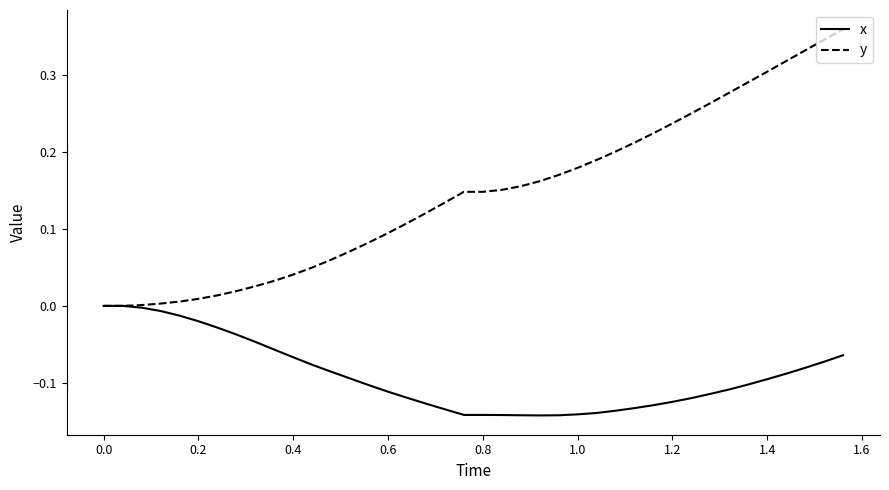

List the series in order of their overall mean, lowest first.

x, y